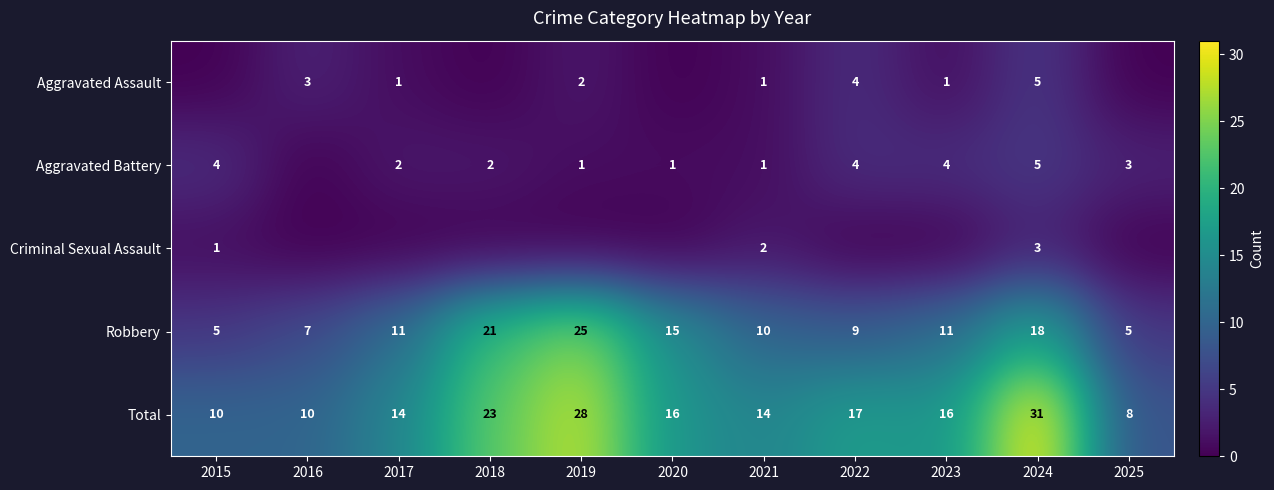

What is the average value of the Total series?

17